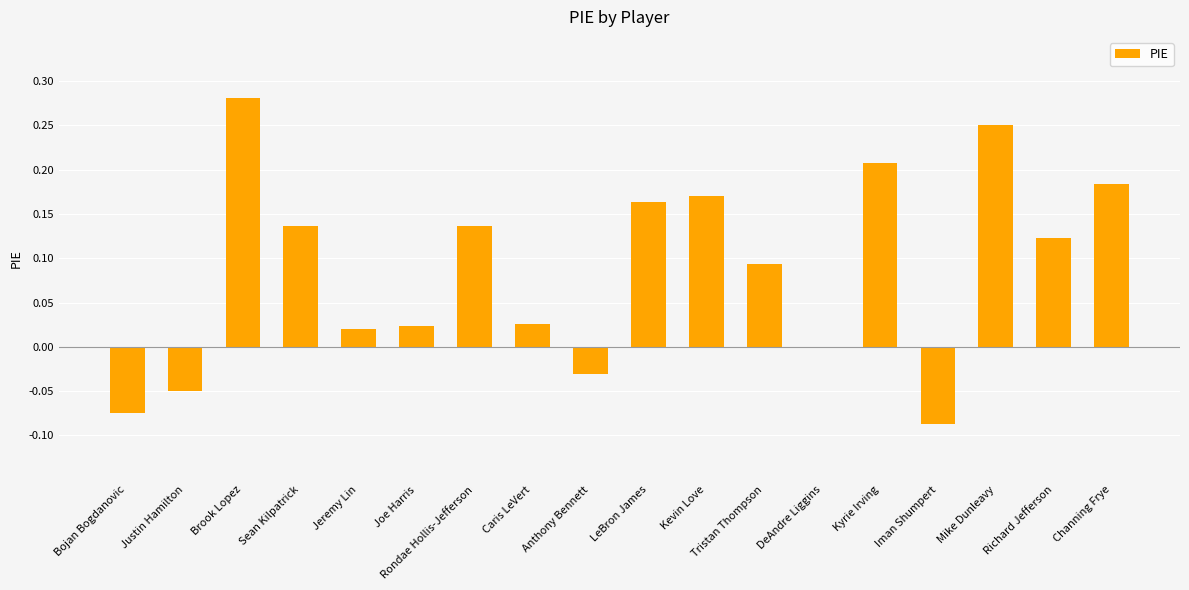

How many distinct data groups are displayed?

1